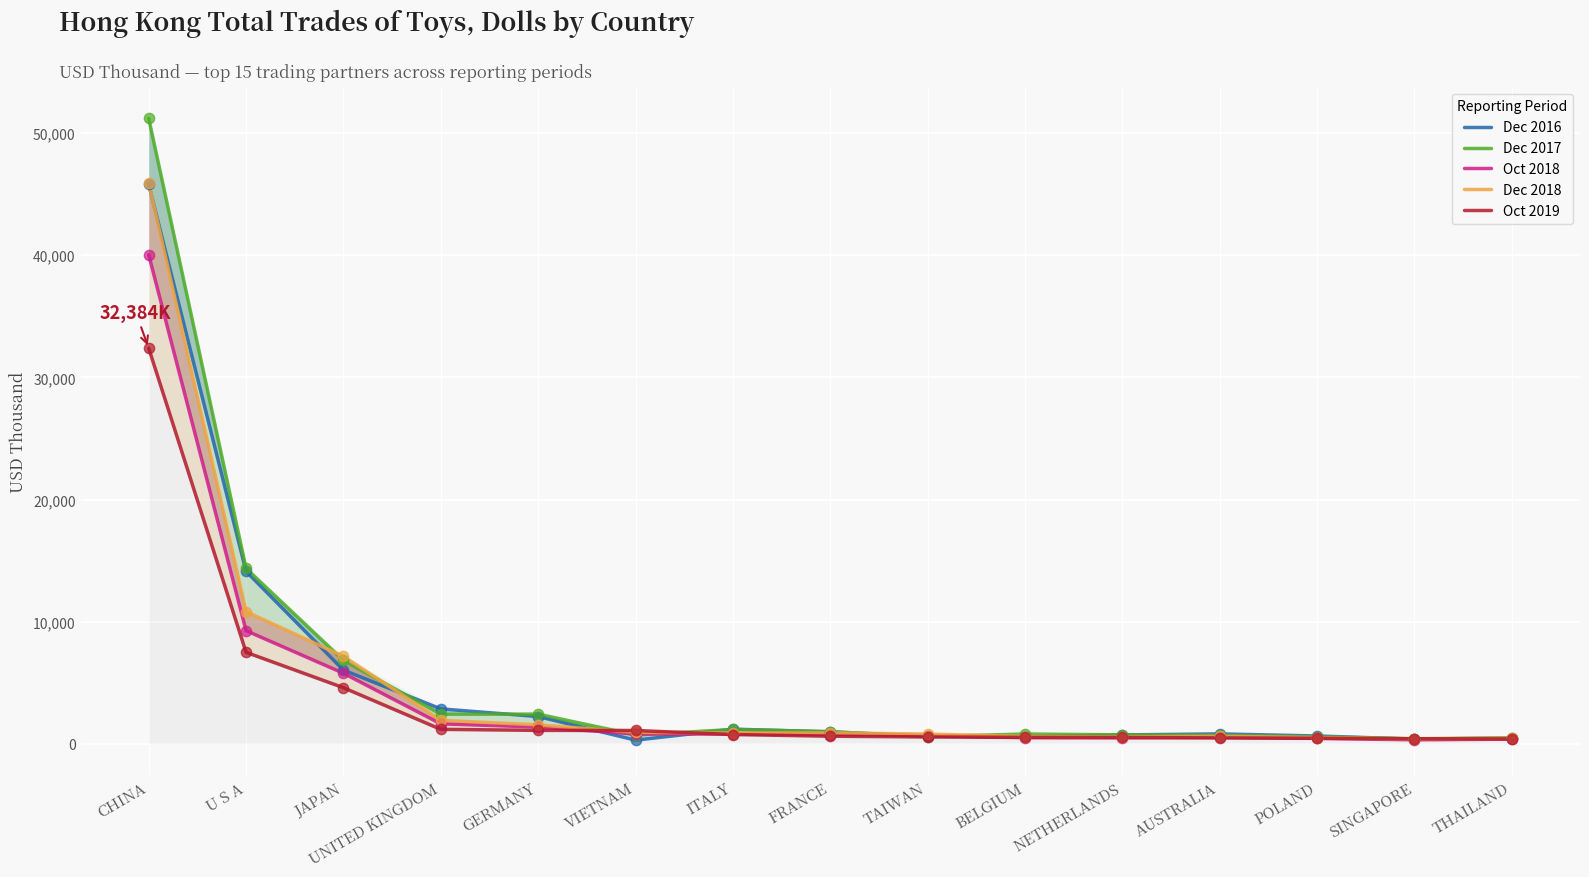

Which series contains the lowest Y value?

Dec 2016